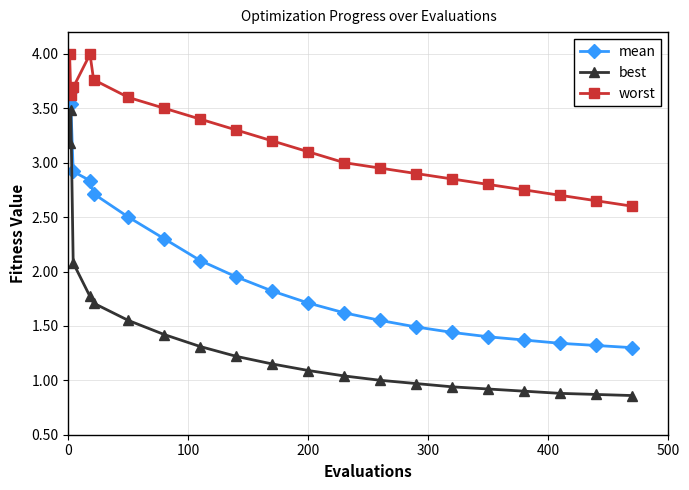

What is the sum of all worst values?

64.4